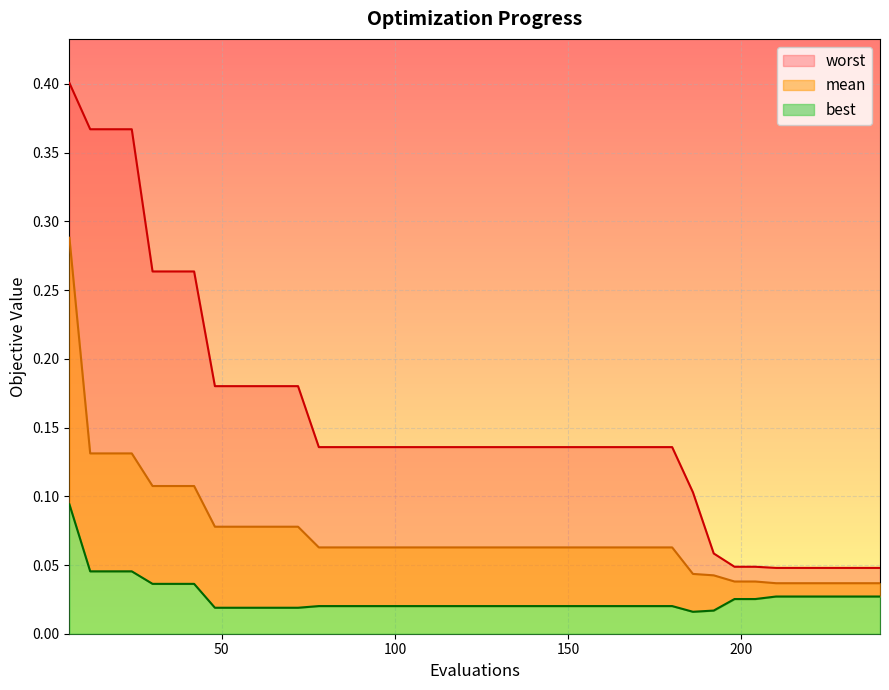

At how many categories does at least one series exceed 0?

40